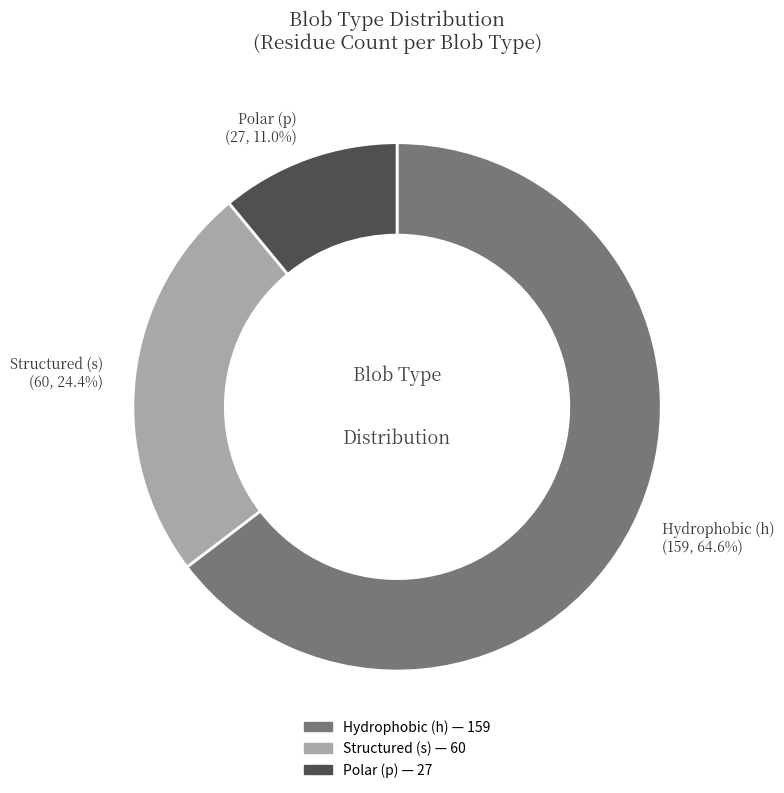

Which slice is the largest?

Hydrophobic (h)